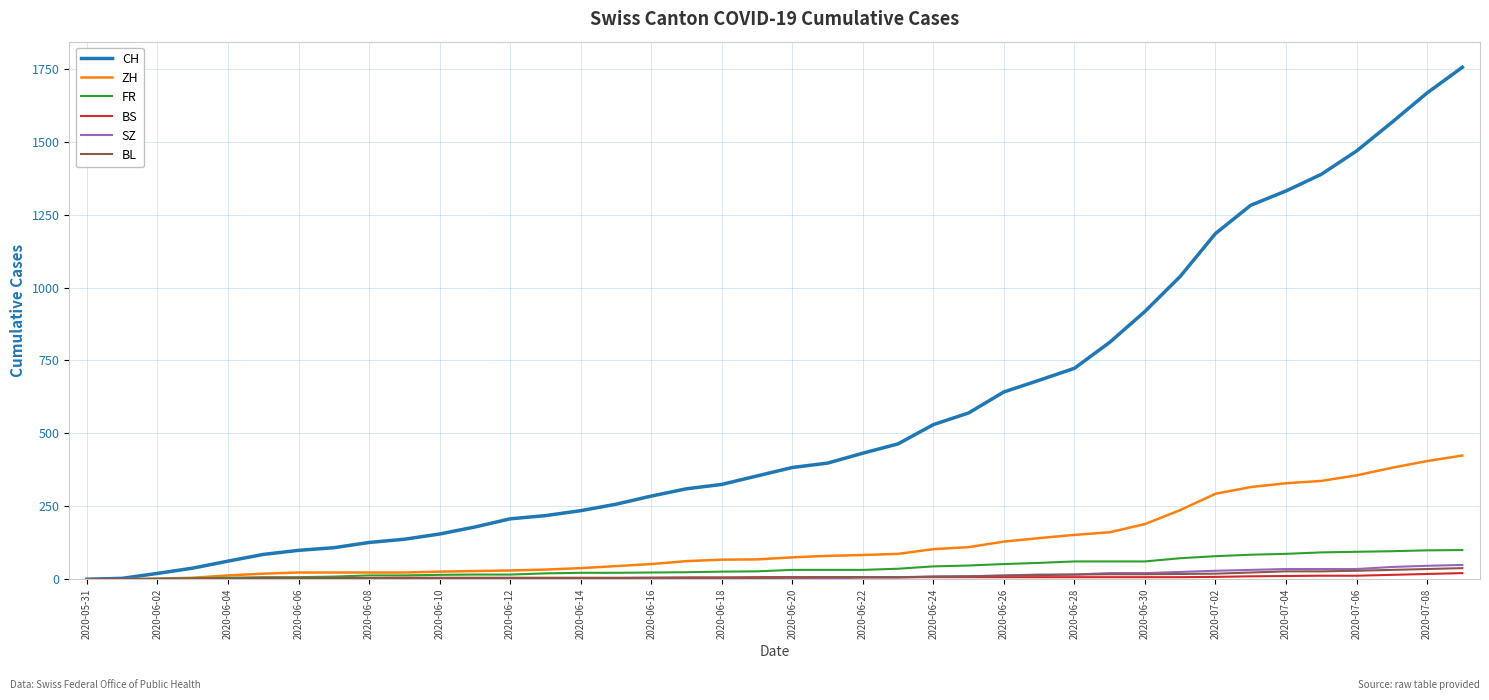

What is the greatest value displayed?

1755